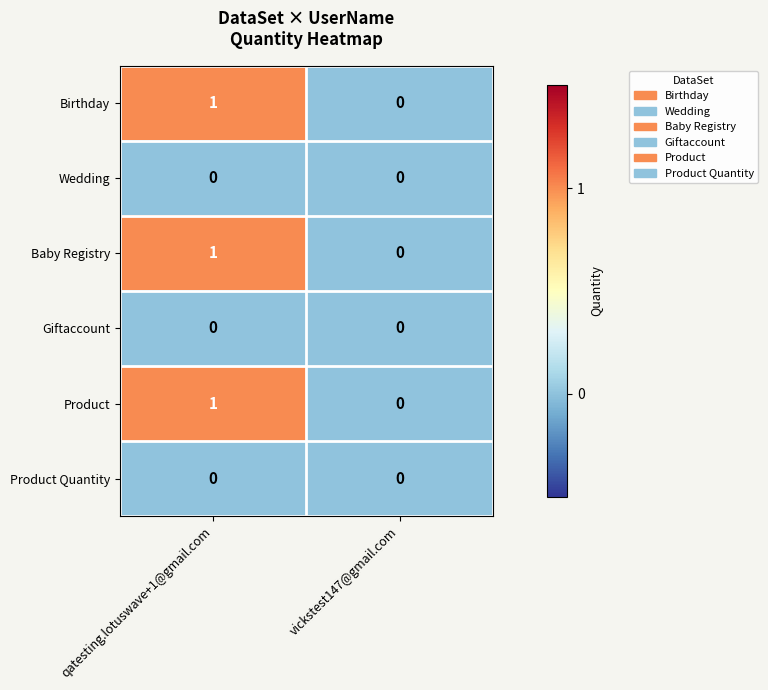

At which category does the chart reach its peak across all series?

qatesting.lotuswave+1@gmail.com